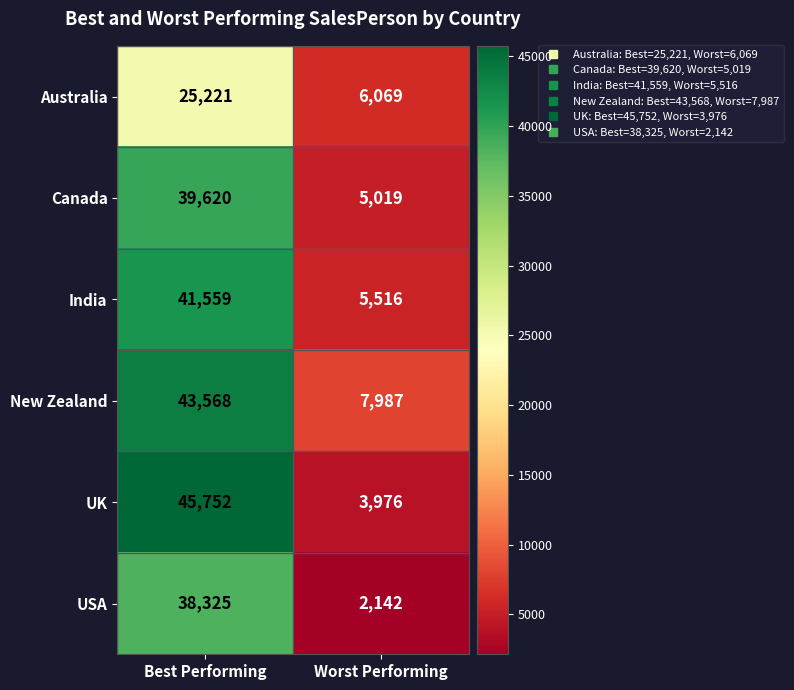

What is the sum of the India values at Best Performing and Worst Performing?

47075